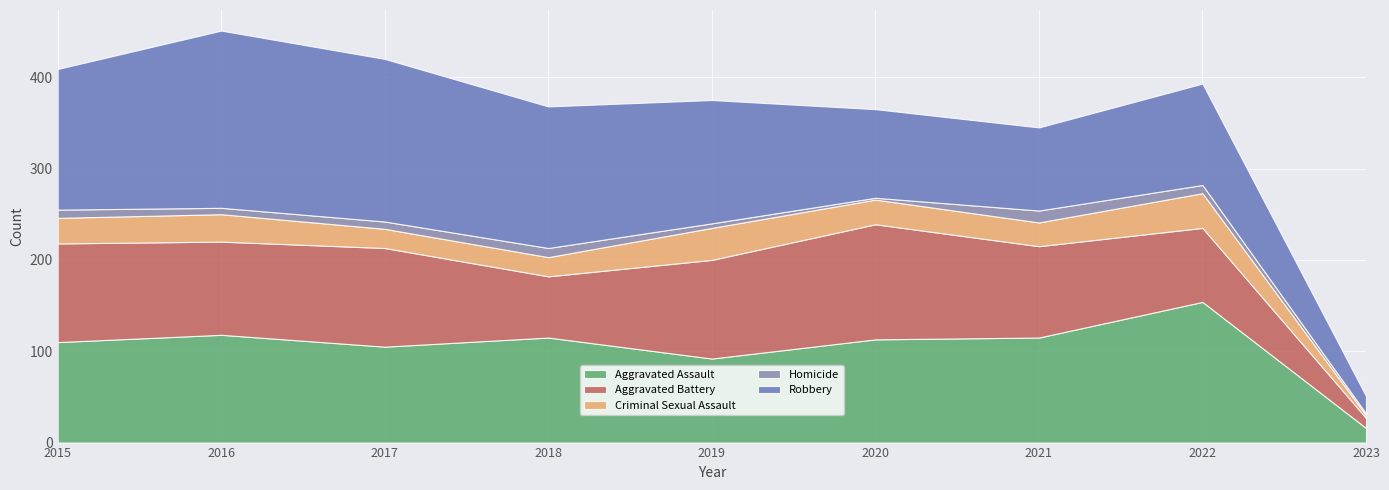

Reading right to left, extract all data points from this chart.

Aggravated Assault: 16	154	115	113	92	115	105	118	110
Aggravated Battery: 11	81	100	126	108	67	108	102	108
Criminal Sexual Assault: 3	38	26	27	35	21	21	30	28
Homicide: 2	9	13	2	5	10	8	7	9
Robbery: 19	111	91	97	135	155	178	194	154